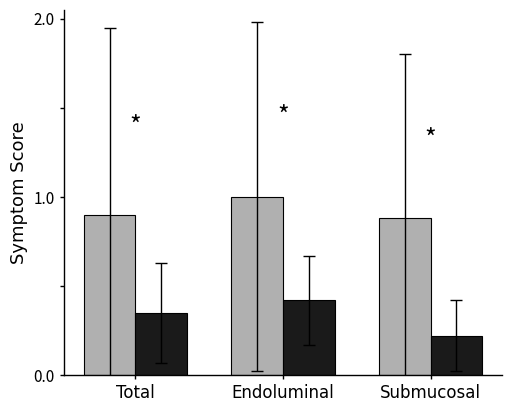

Which category has the lowest value across all series?

Submucosal